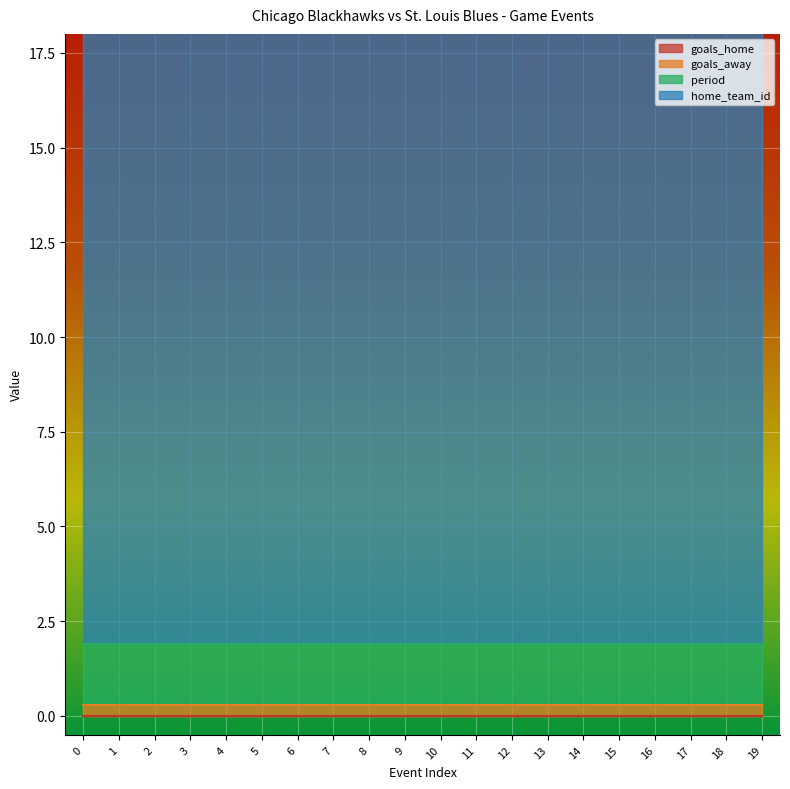

What is the spread (max minus min) of values at 12?

16